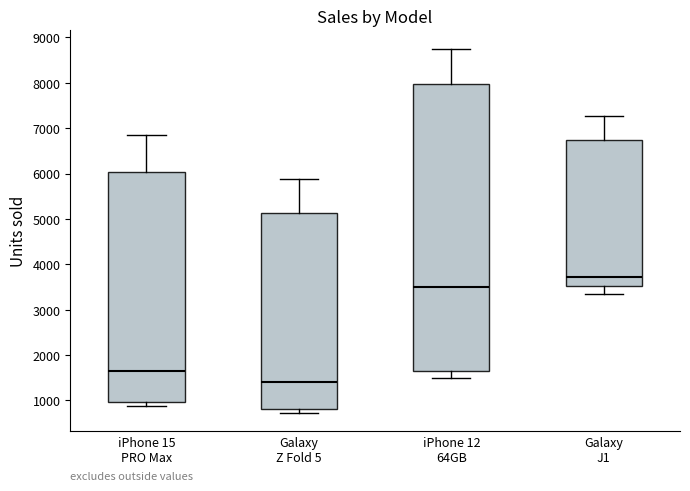

Reading left to right, transcribe this box plot: for each box, give where its median line is, the range the box spans, and where its two whiskers end, as read against the y-axis. The values are not printed on the chart, so give them approximately, as read against the axis.

iPhone 15 PRO Max: median 1600, box 1000 to 6000, whiskers 900 to 6900
Galaxy Z Fold 5: median 1400, box 800 to 5100, whiskers 700 to 5900
iPhone 12 64GB: median 3500, box 1700 to 8000, whiskers 1500 to 8800
Galaxy J1: median 3700, box 3500 to 6700, whiskers 3300 to 7300